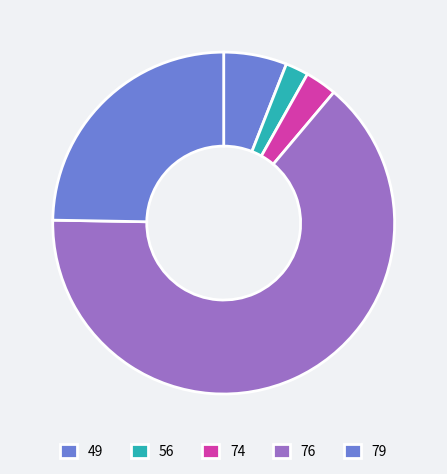

Does 49 account for over 50% of the chart?

No